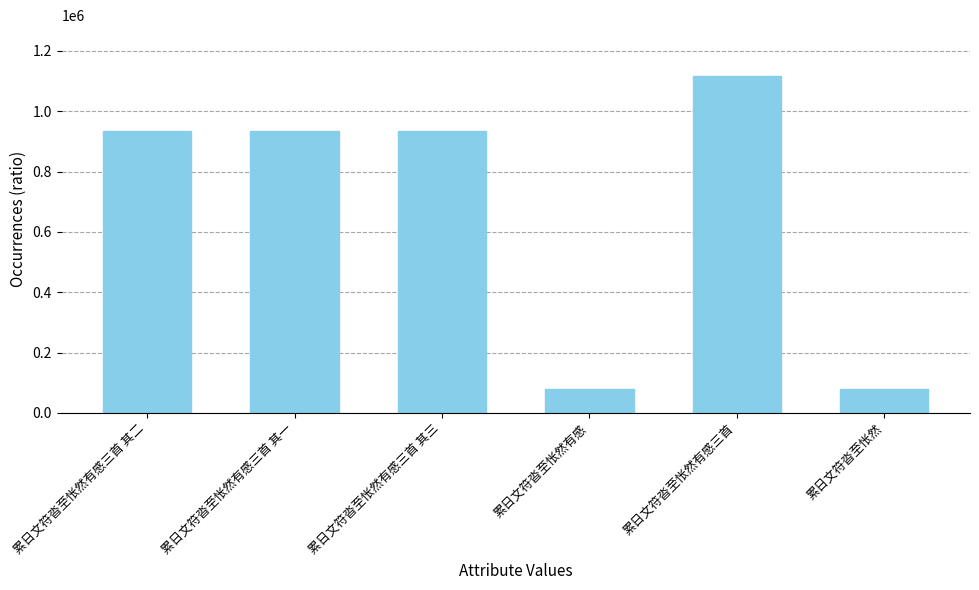

What is the label of the 4th bar from the left?

累日文符沓至怅然有感